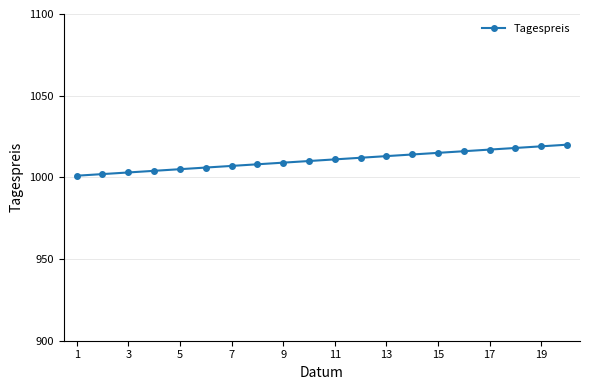

How many distinct data groups are displayed?

1